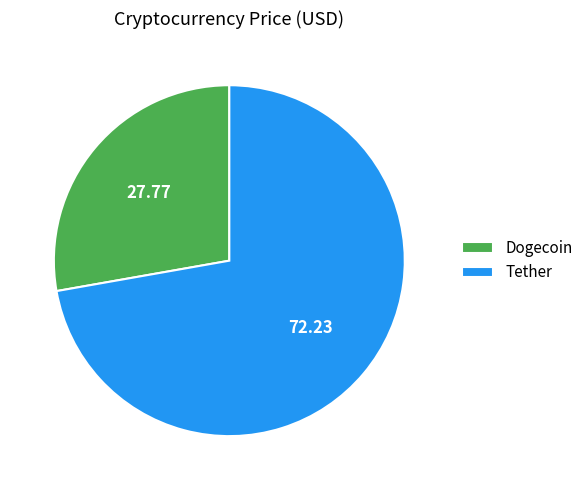

Rank the categories by value from highest to lowest.

Tether, Dogecoin